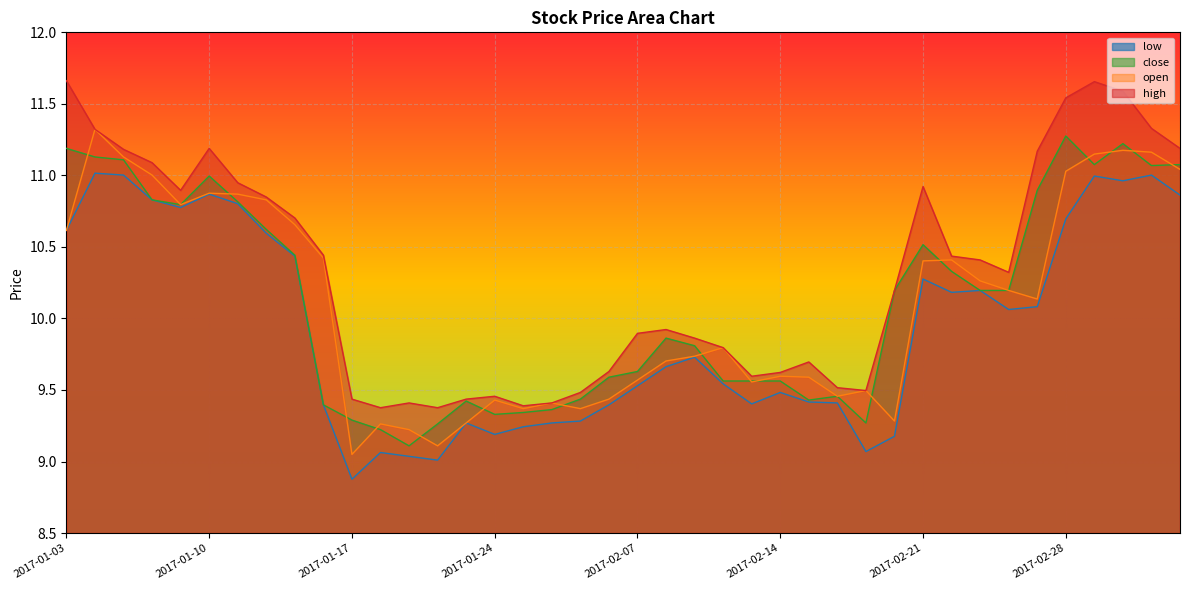

How many interior local valleys does the high series have?

7